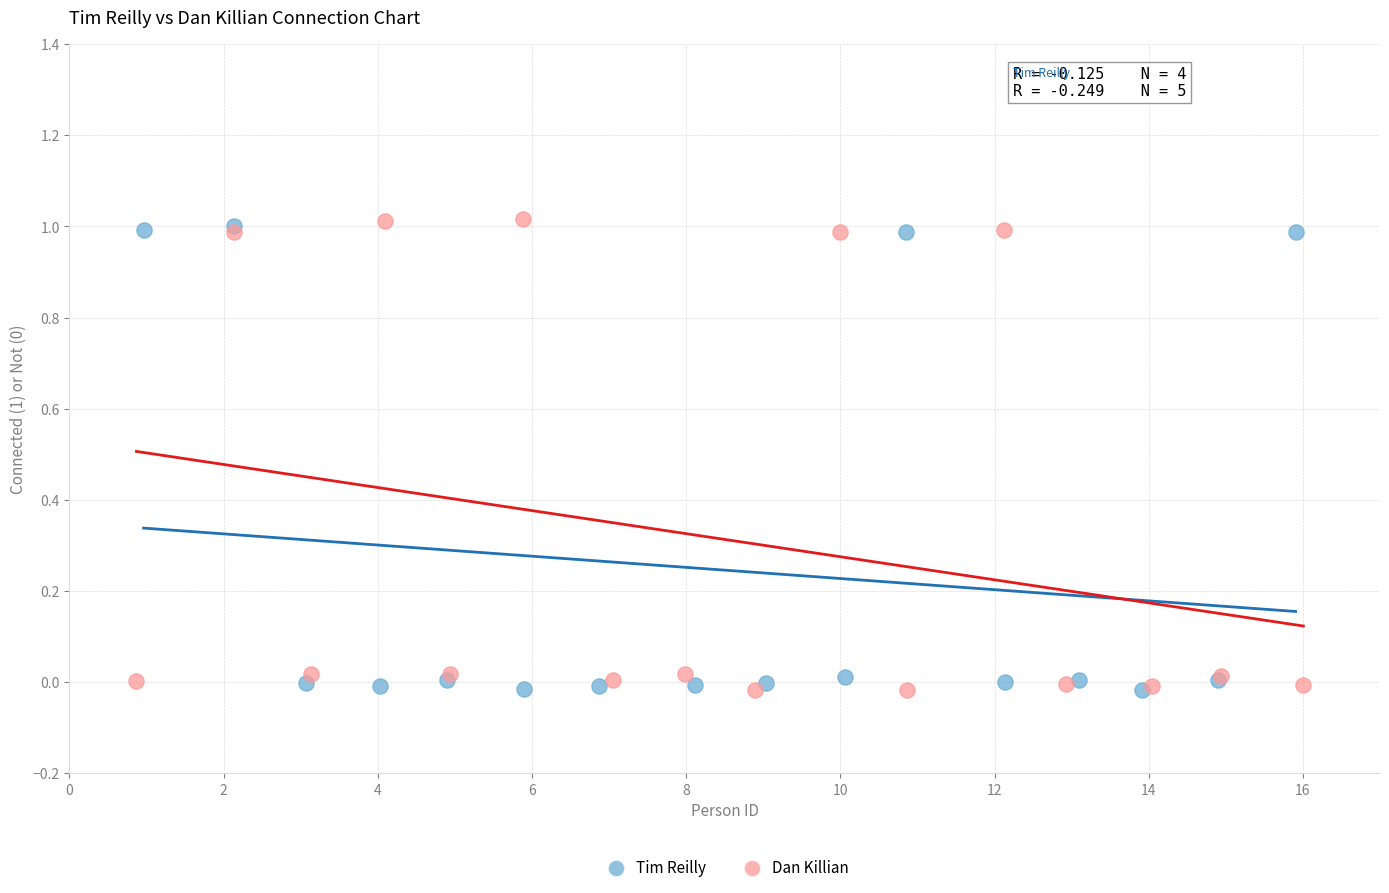

What are all the series names shown in the legend?

Tim Reilly, Dan Killian